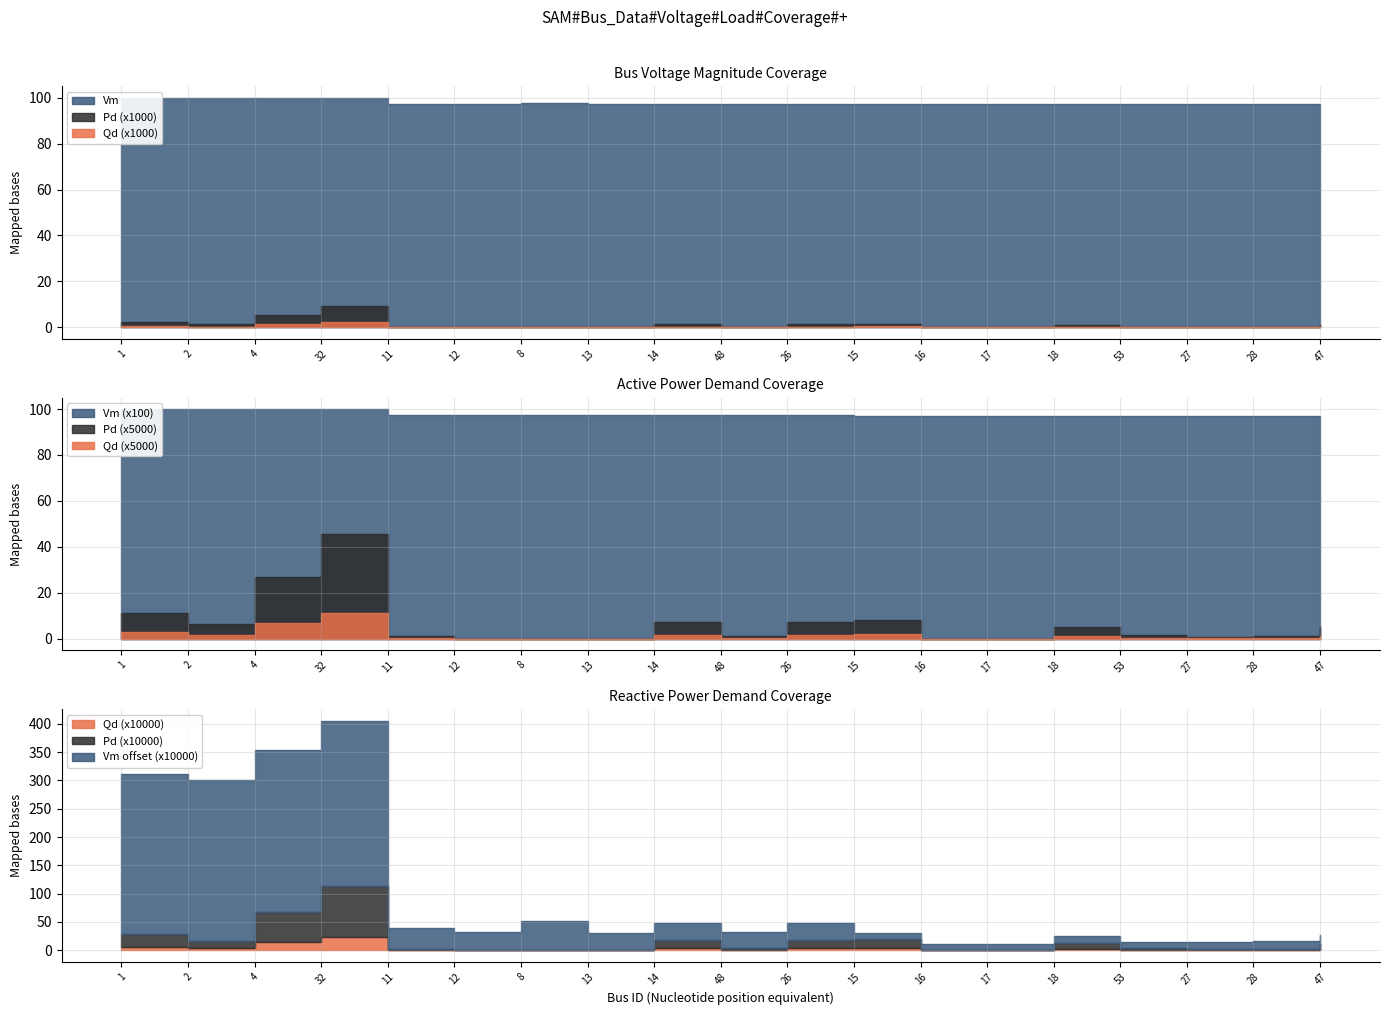

Which has a higher value, 32 or 53?

32